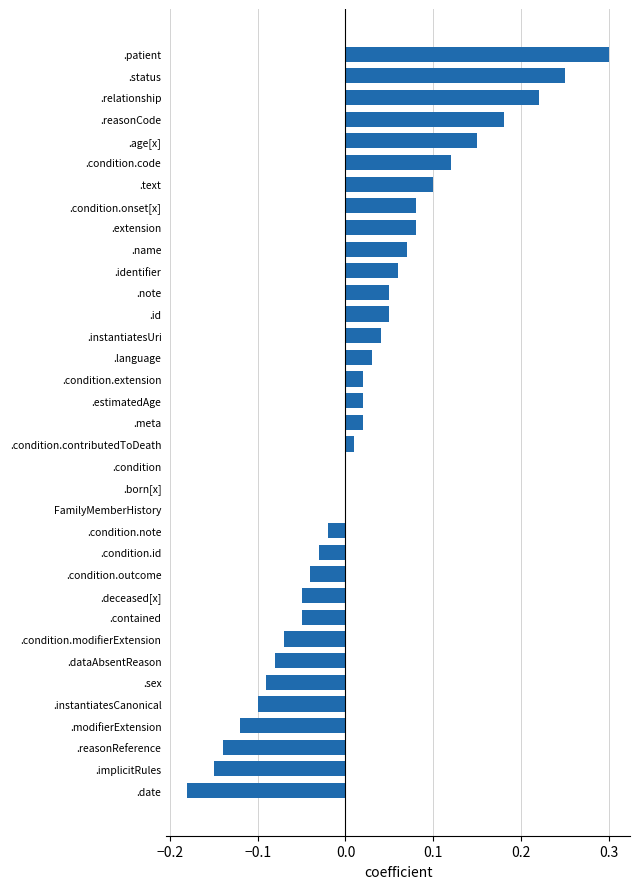

Between .reasonReference and .condition.id, which is larger?

.condition.id